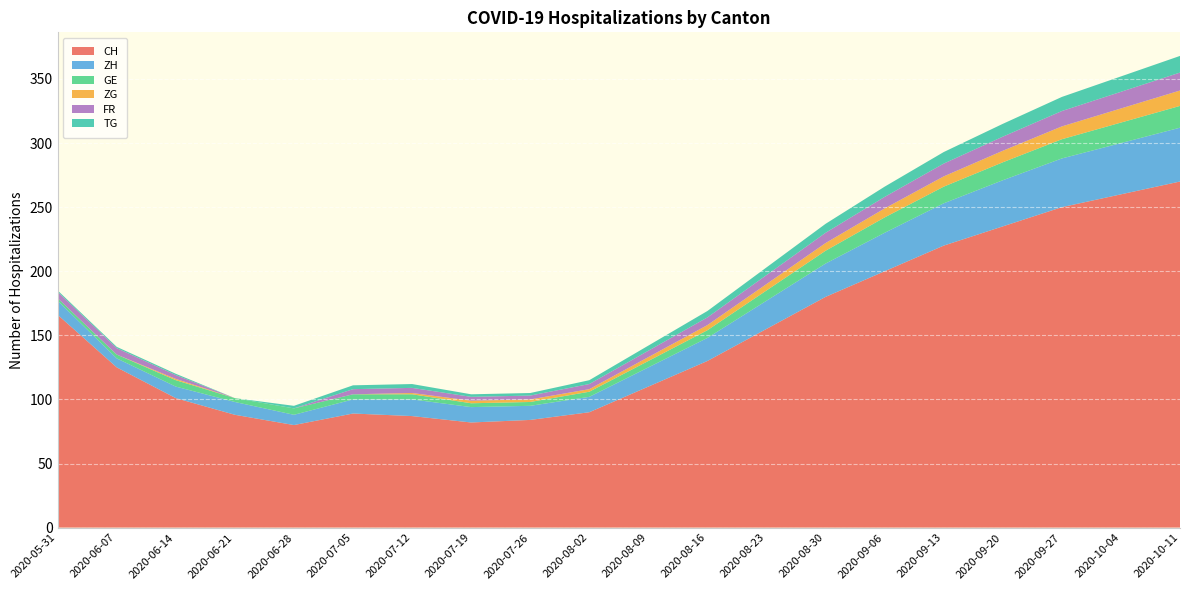

Reading left to right, list all the values displayed in this chart.

CH: 2020-05-31=166	2020-06-07=125	2020-06-14=101	2020-06-21=88	2020-06-28=80	2020-07-05=89	2020-07-12=87	2020-07-19=82	2020-07-26=84	2020-08-02=90	2020-08-09=110	2020-08-16=130	2020-08-23=155	2020-08-30=180	2020-09-06=200	2020-09-13=220	2020-09-20=235	2020-09-27=250	2020-10-04=260	2020-10-11=270
ZH: 2020-05-31=11	2020-06-07=7	2020-06-14=9	2020-06-21=10	2020-06-28=8	2020-07-05=11	2020-07-12=13	2020-07-19=12	2020-07-26=11	2020-08-02=12	2020-08-09=15	2020-08-16=18	2020-08-23=22	2020-08-30=26	2020-09-06=30	2020-09-13=33	2020-09-20=36	2020-09-27=38	2020-10-04=40	2020-10-11=42
GE: 2020-05-31=2	2020-06-07=3	2020-06-14=5	2020-06-21=3	2020-06-28=5	2020-07-05=4	2020-07-12=4	2020-07-19=3	2020-07-26=3	2020-08-02=4	2020-08-09=5	2020-08-16=6	2020-08-23=8	2020-08-30=10	2020-09-06=12	2020-09-13=13	2020-09-20=14	2020-09-27=15	2020-10-04=16	2020-10-11=17
ZG: 2020-05-31=0	2020-06-07=0	2020-06-14=1	2020-06-21=0	2020-06-28=0	2020-07-05=0	2020-07-12=1	2020-07-19=2	2020-07-26=2	2020-08-02=2	2020-08-09=3	2020-08-16=4	2020-08-23=5	2020-08-30=6	2020-09-06=7	2020-09-13=8	2020-09-20=9	2020-09-27=10	2020-10-04=11	2020-10-11=12
FR: 2020-05-31=5	2020-06-07=5	2020-06-14=3	2020-06-21=0	2020-06-28=0	2020-07-05=4	2020-07-12=4	2020-07-19=3	2020-07-26=3	2020-08-02=4	2020-08-09=5	2020-08-16=6	2020-08-23=7	2020-08-30=8	2020-09-06=9	2020-09-13=10	2020-09-20=11	2020-09-27=12	2020-10-04=13	2020-10-11=14
TG: 2020-05-31=1	2020-06-07=1	2020-06-14=1	2020-06-21=0	2020-06-28=2	2020-07-05=3	2020-07-12=3	2020-07-19=2	2020-07-26=2	2020-08-02=3	2020-08-09=4	2020-08-16=5	2020-08-23=6	2020-08-30=7	2020-09-06=8	2020-09-13=9	2020-09-20=10	2020-09-27=11	2020-10-04=12	2020-10-11=13